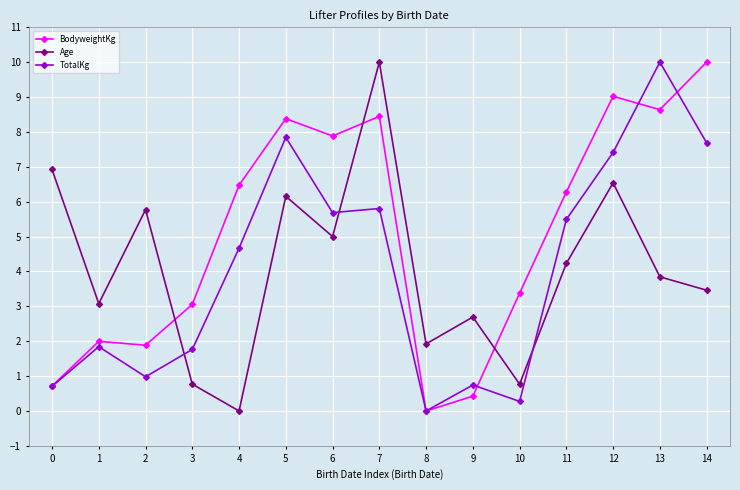

Which category has the highest value in the BodyweightKg series?

14